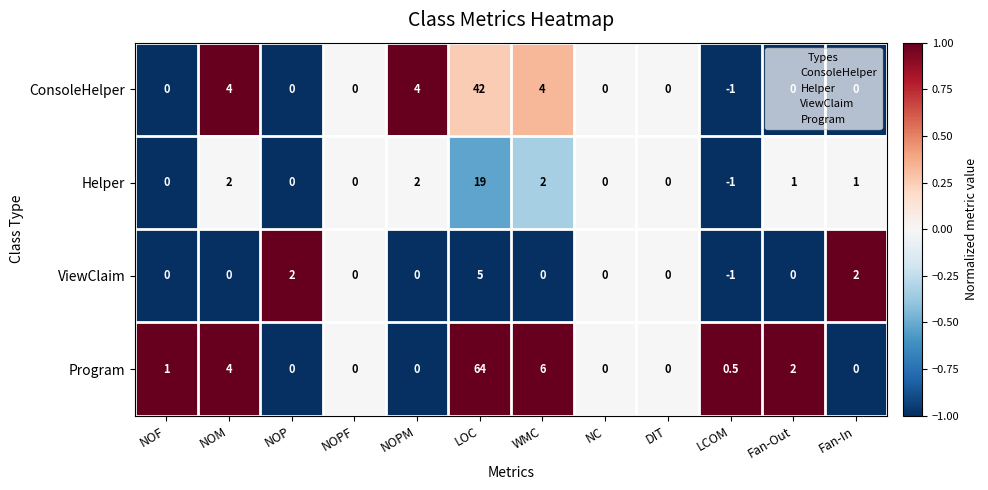

Which series has the largest total across all categories?

Program